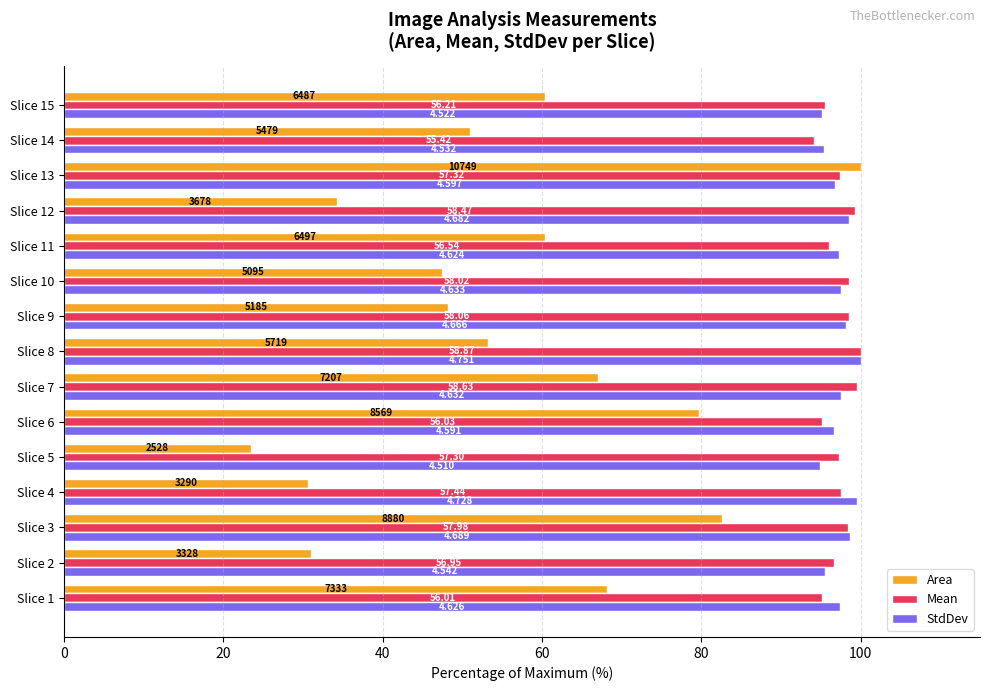

Which series has the largest range (max minus min)?

Area